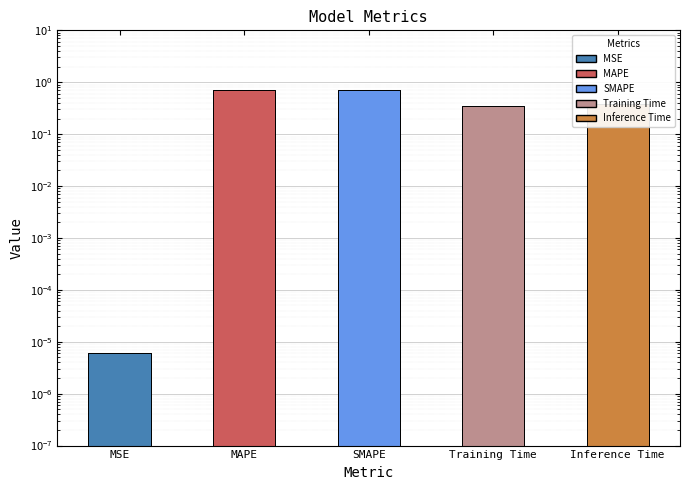

What is the label of the 2nd bar from the right?

Training Time